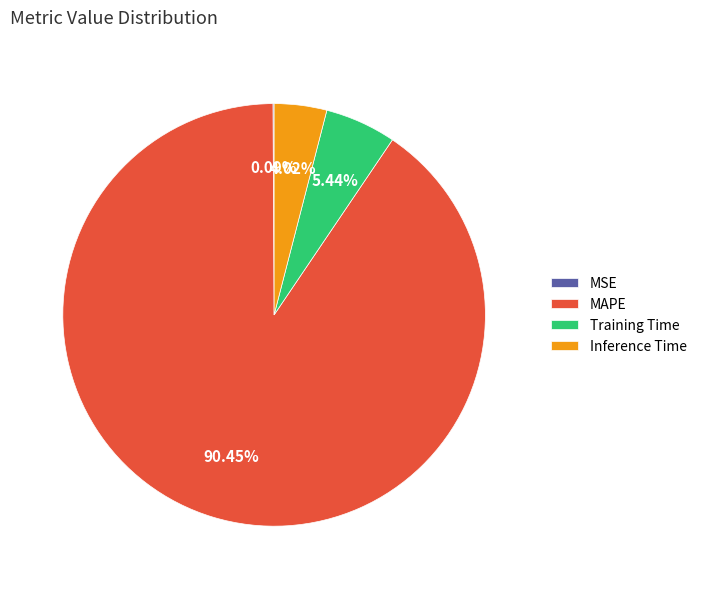

What is the majority slice?

MAPE